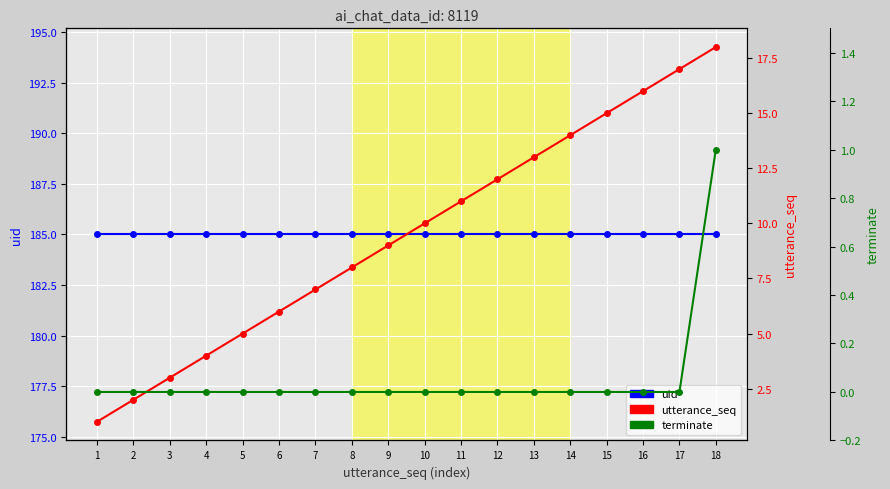

At 15, list the series in order from smallest to largest.

terminate, utterance_seq, uid